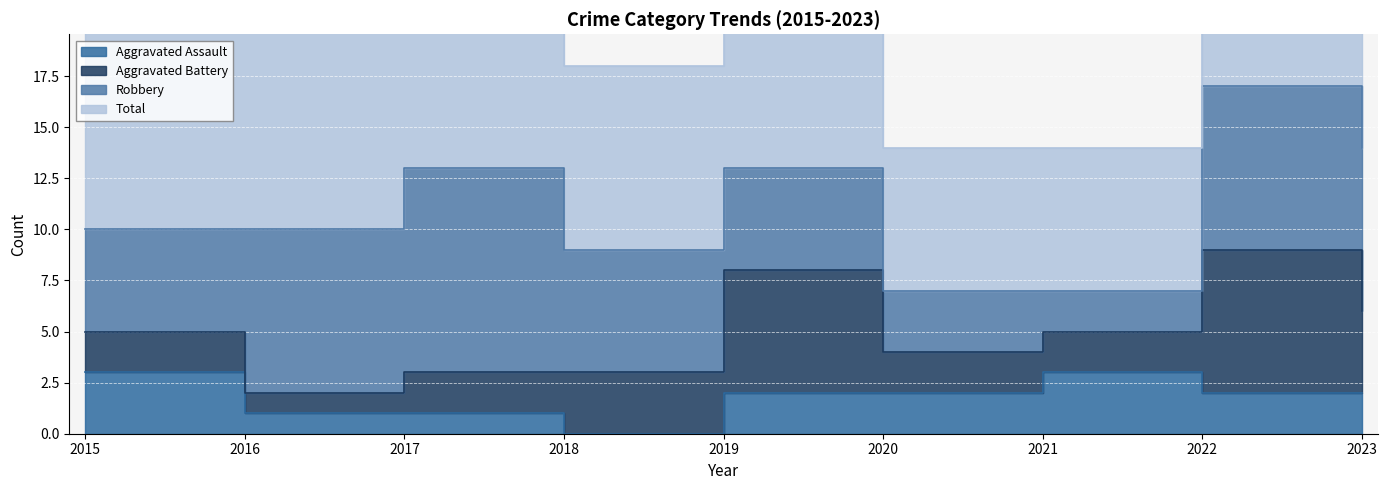

What is the value of the Aggravated Assault point at the 8th from the left?

2